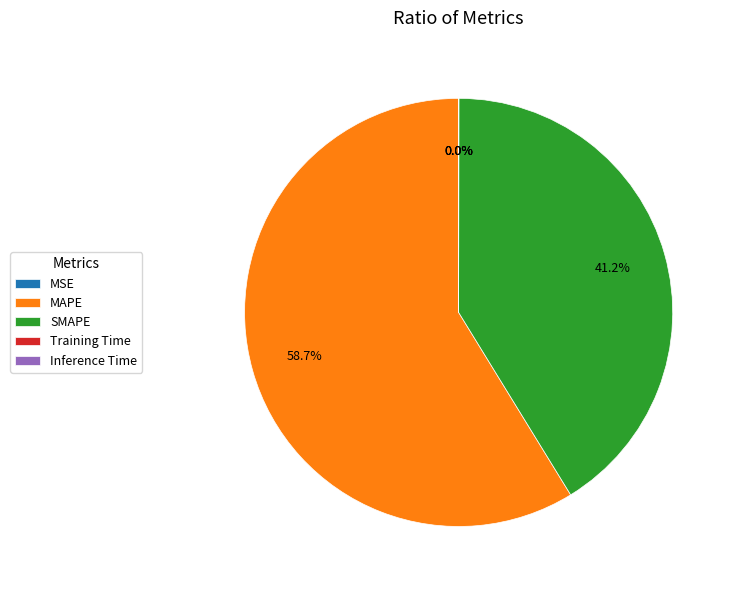

Which has a higher value, MAPE or SMAPE?

MAPE